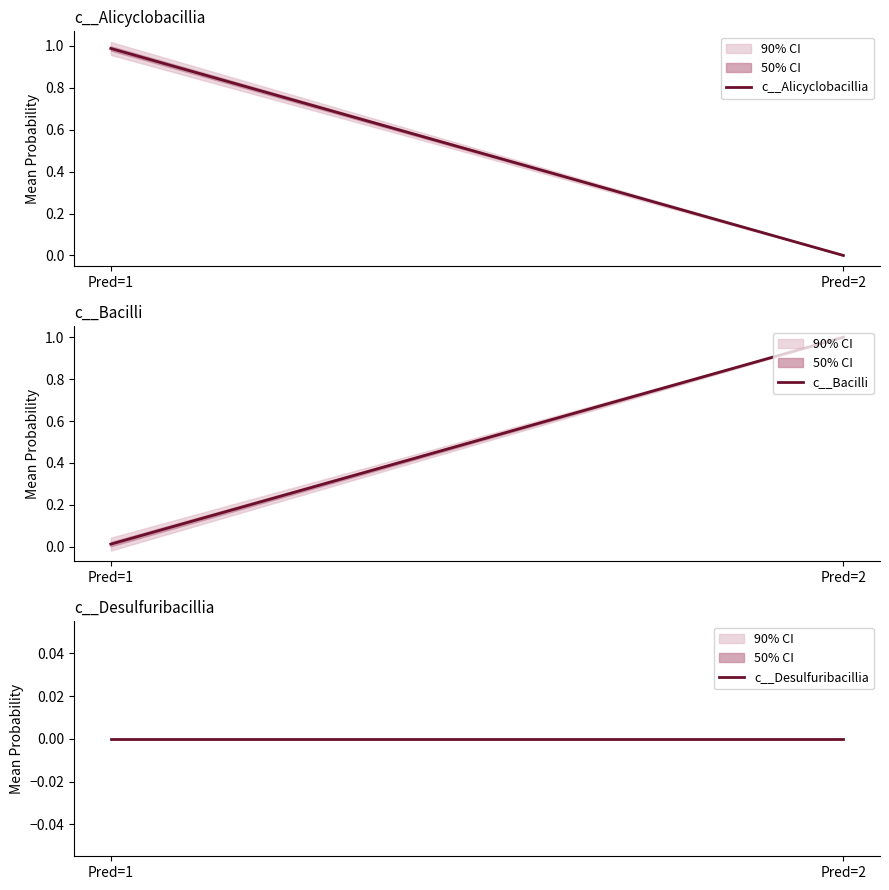

True or false: c__Desulfuribacillia has a value of 0.0 at Pred=1.

True